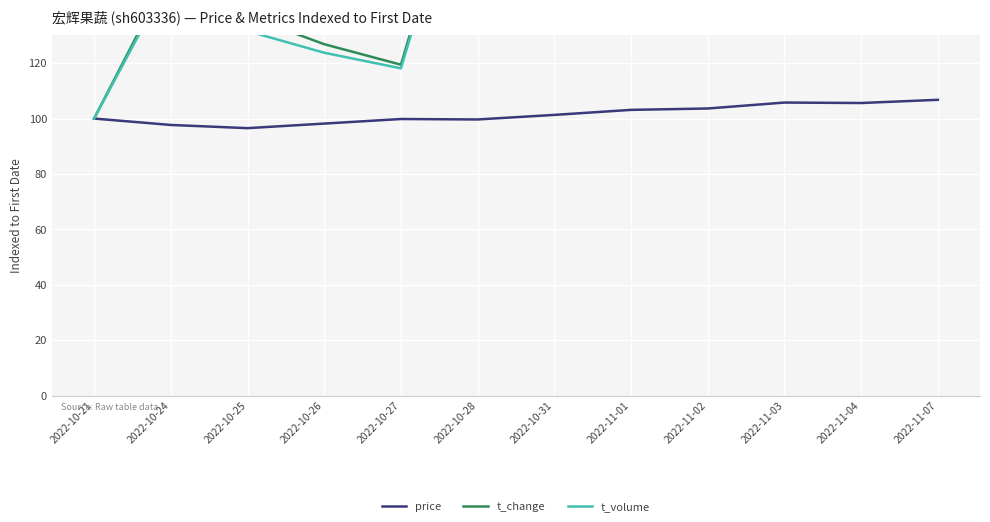

What is the approximate value of price at 2022-10-26?

98.2